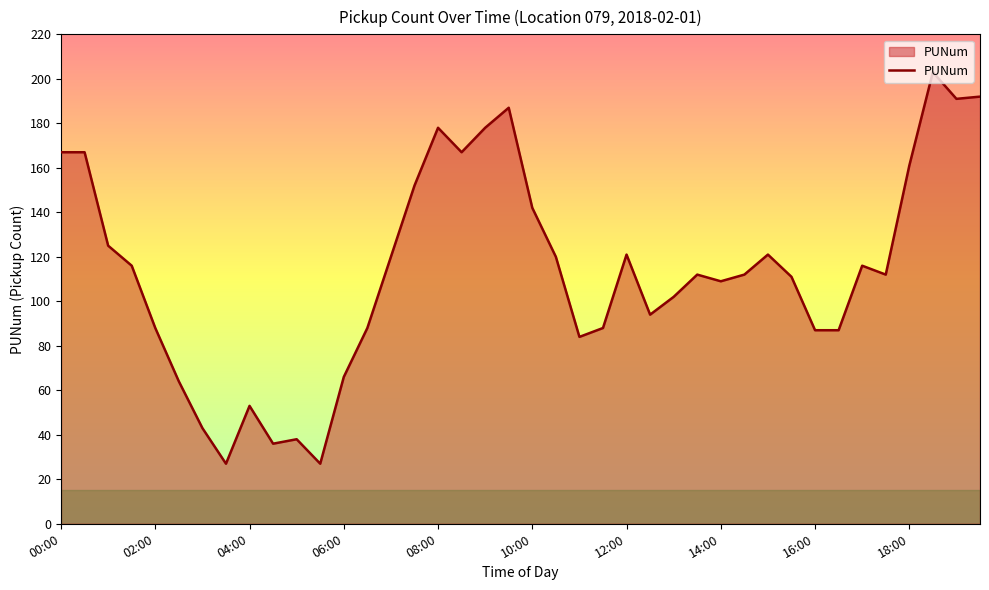

What is the smallest value displayed?

27